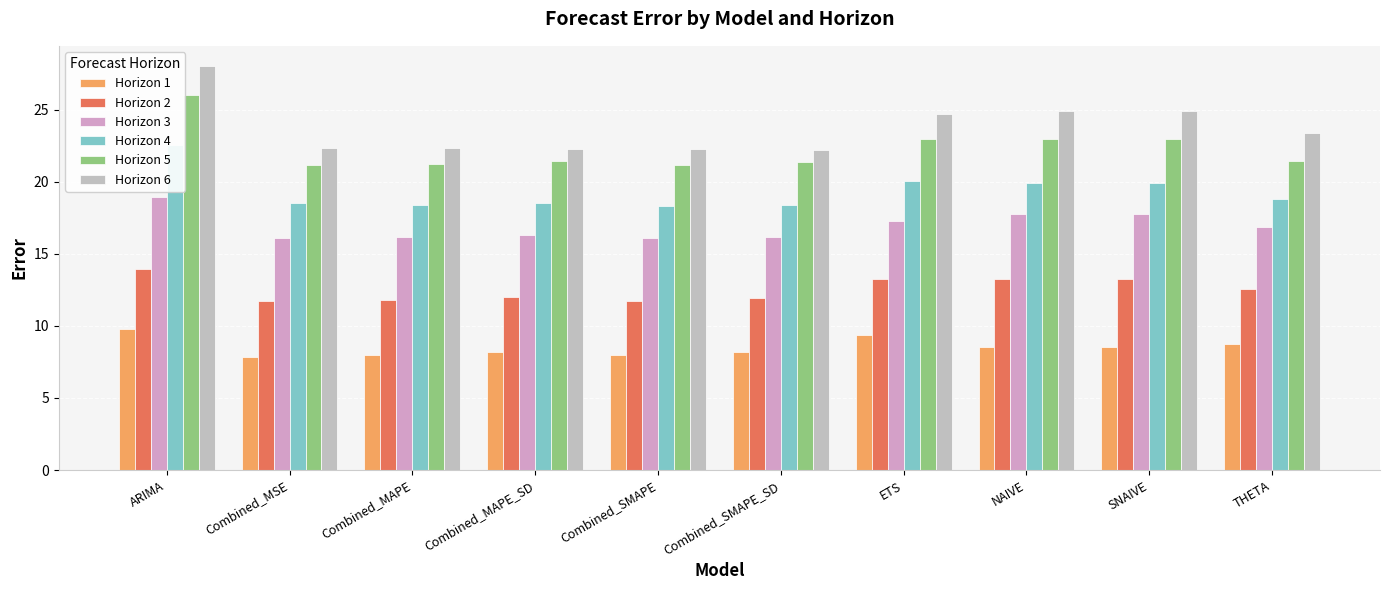

What is the label of the 6th bar from the left?

Combined_SMAPE_SD